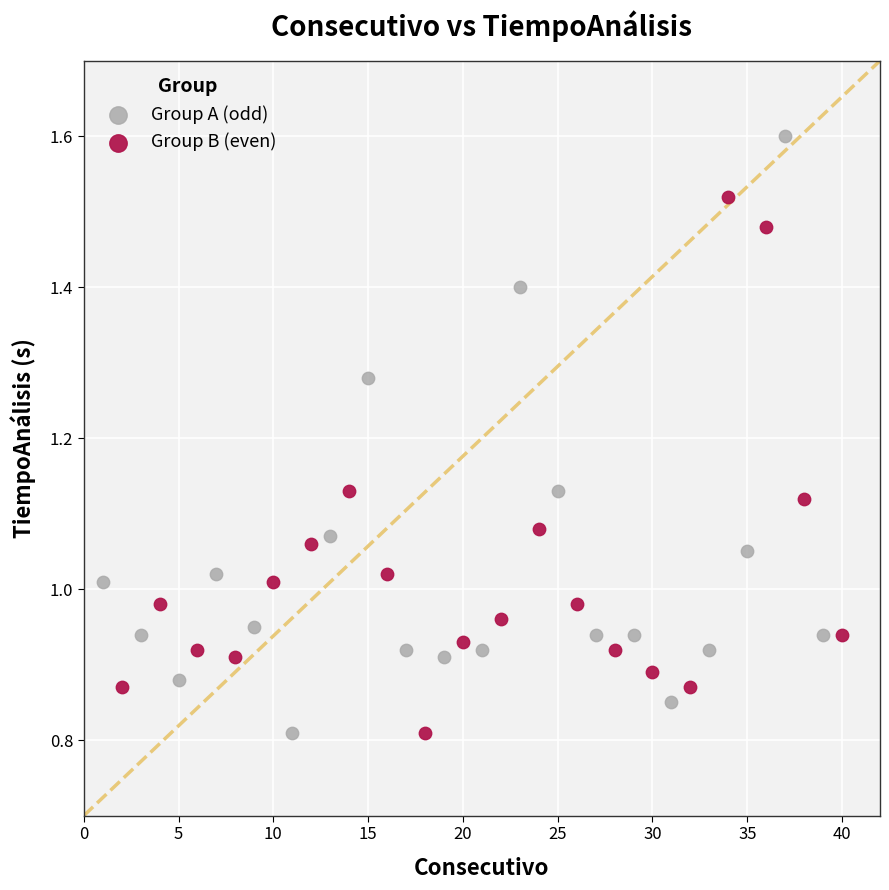

Which series has the largest Y range (max minus min)?

Group A (odd)